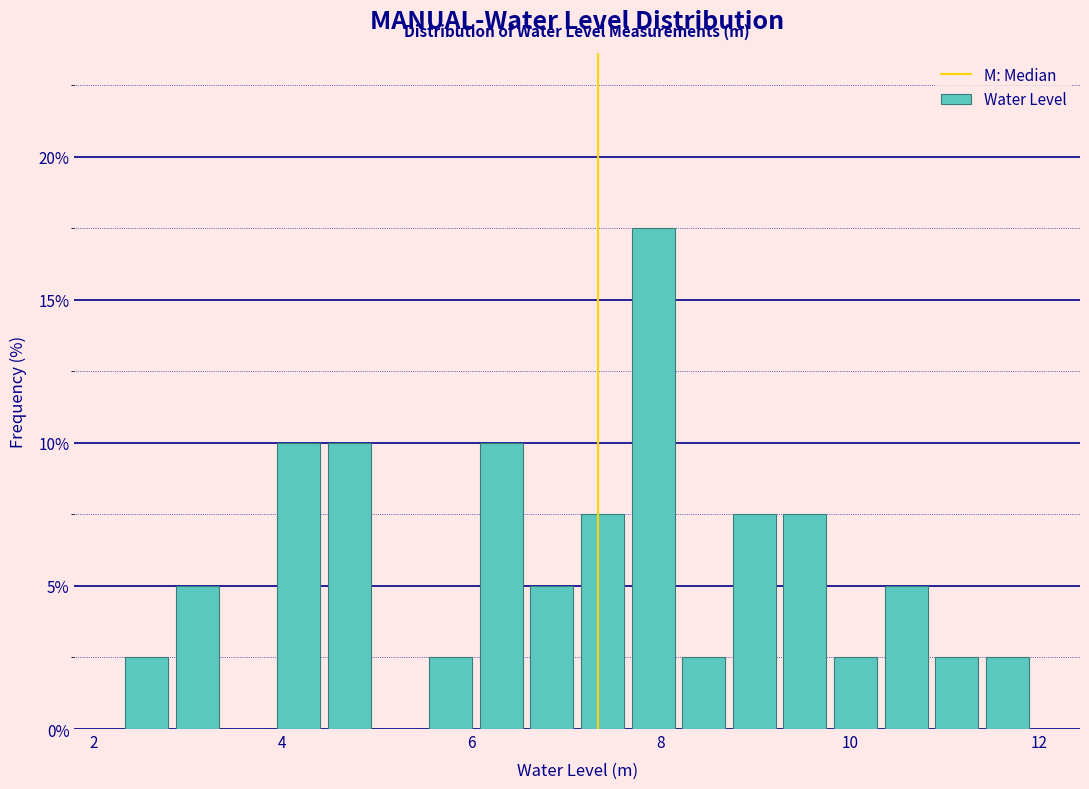

Around what value on the x-axis is the tallest bar? Give the approximate position of its centre, as read against the axis.

8.0